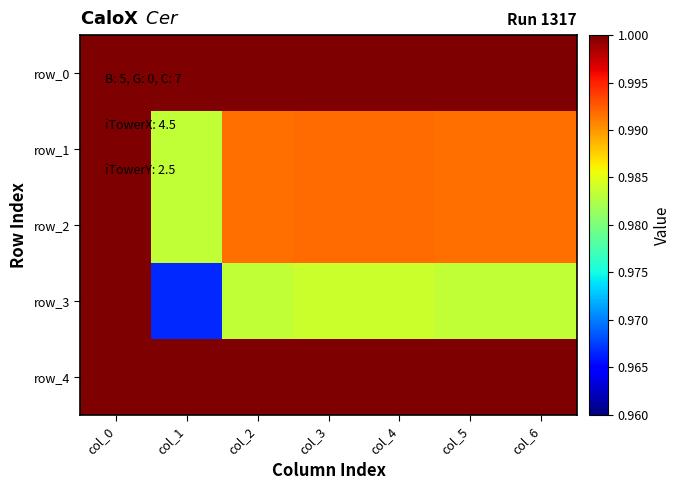

Reading left to right, extract all data points from this chart.

row_0: 1.0	1.0	1.0	1.0	1.0	1.0	1.0
row_1: 1.0	1.0	1.0	1.0	1.0	1.0	1.0
row_2: 1.0	1.0	1.0	1.0	1.0	1.0	1.0
row_3: 1.0	1.0	1.0	1.0	1.0	1.0	1.0
row_4: 1.0	1.0	1.0	1.0	1.0	1.0	1.0